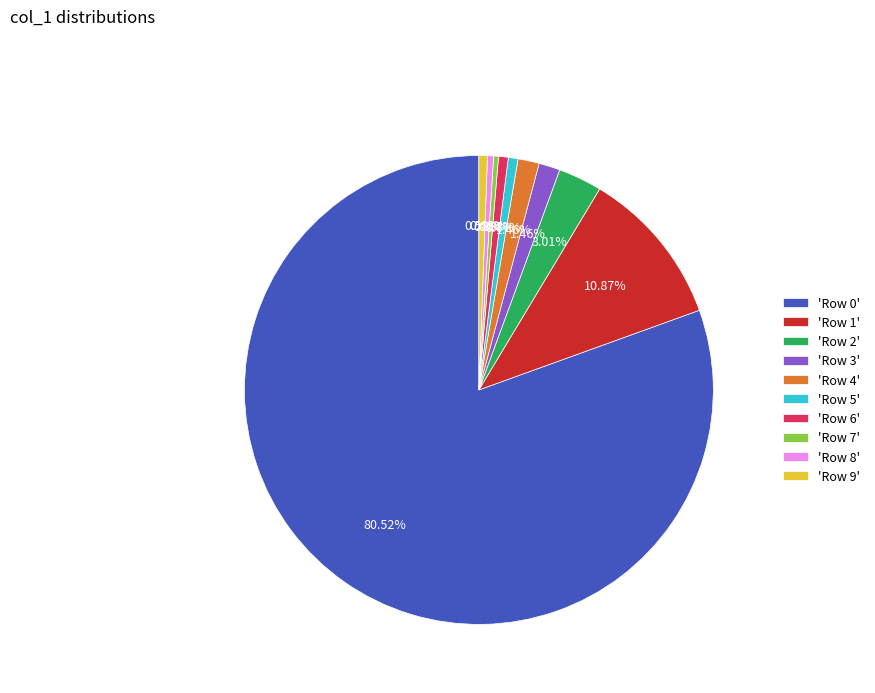

Is there any slice that represents more than half of the pie?

Yes